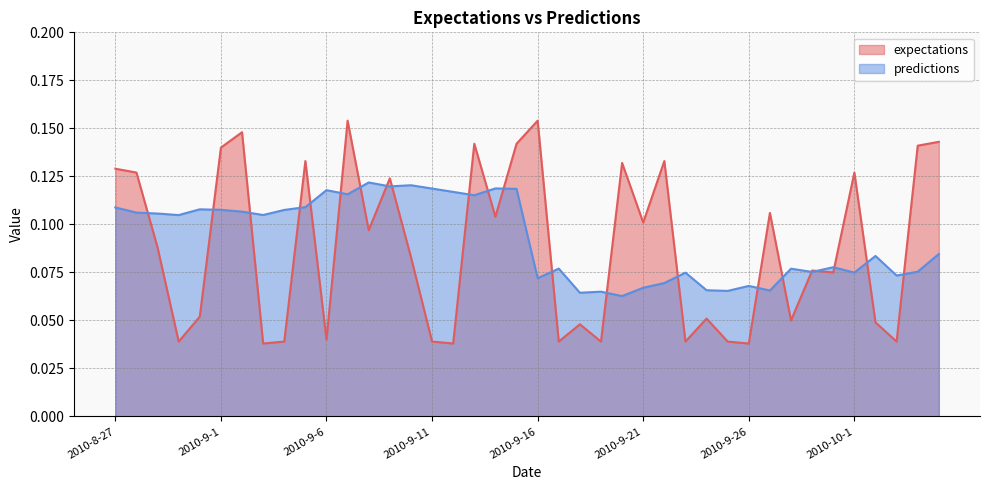

How many interior local valleys does the predictions series have?

13